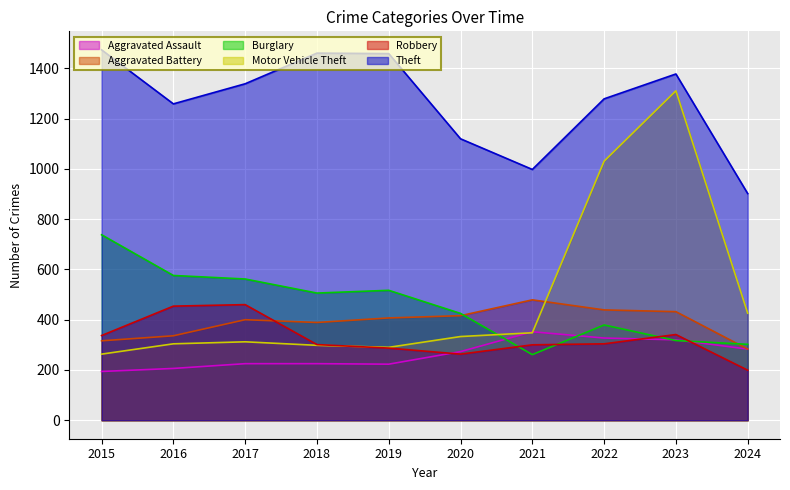

What are all the series names shown in the legend?

Aggravated Assault, Aggravated Battery, Burglary, Motor Vehicle Theft, Robbery, Theft